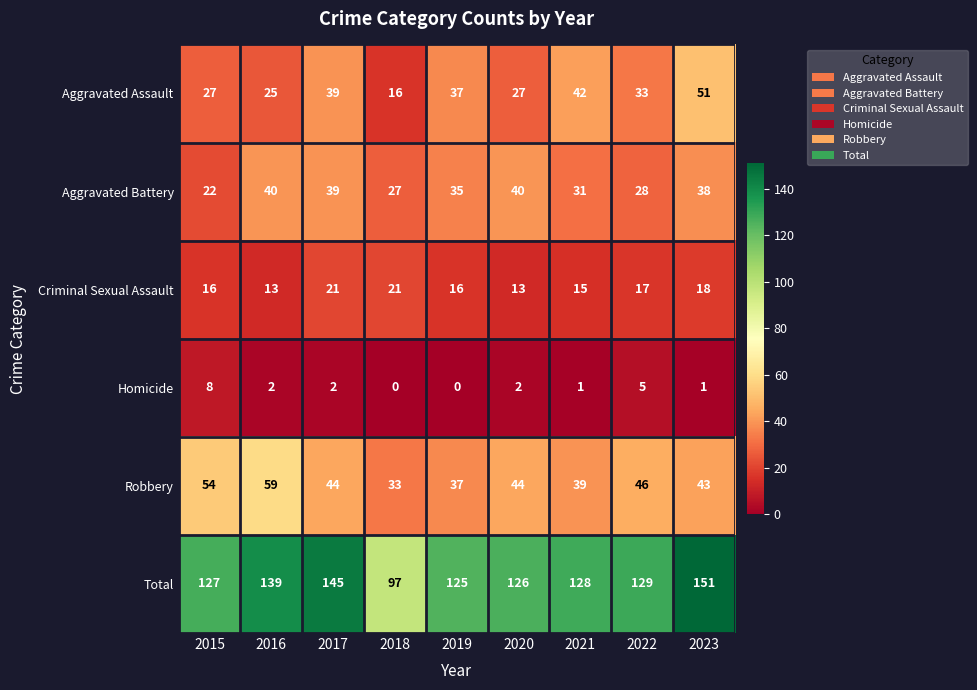

At which category is the sum across all series the highest?

2023